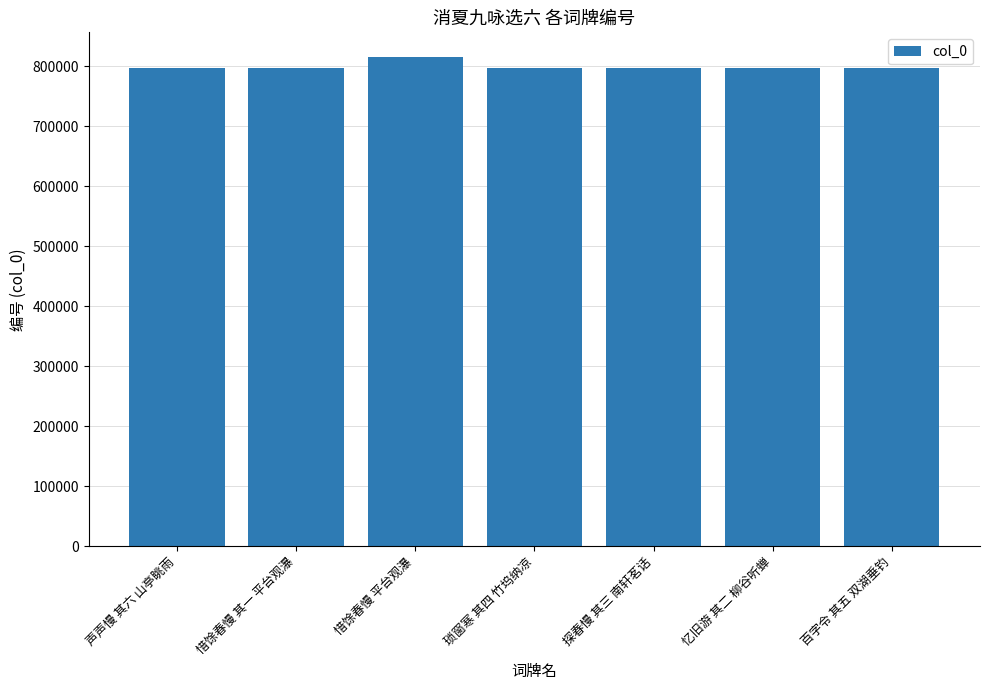

What is the sum of the values at 探春慢 其三 南轩茗话 and 百字令 其五 双湖垂钓?

1595434